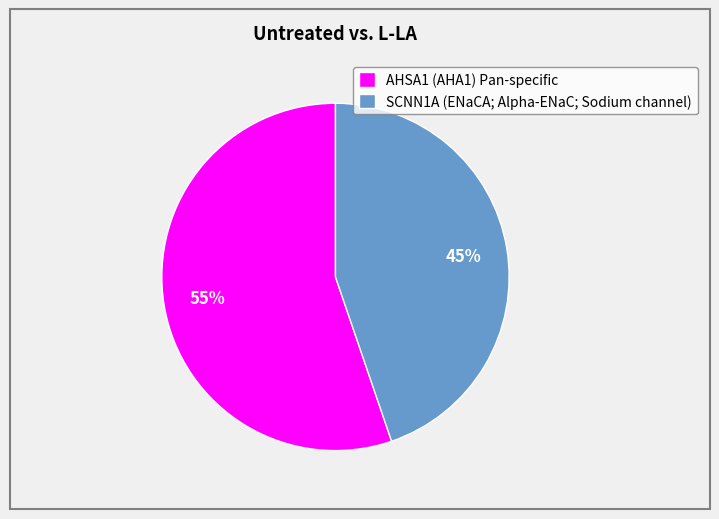

The AHSA1 (AHA1) Pan-specific slice represents 61% of the pie. True or false?

False